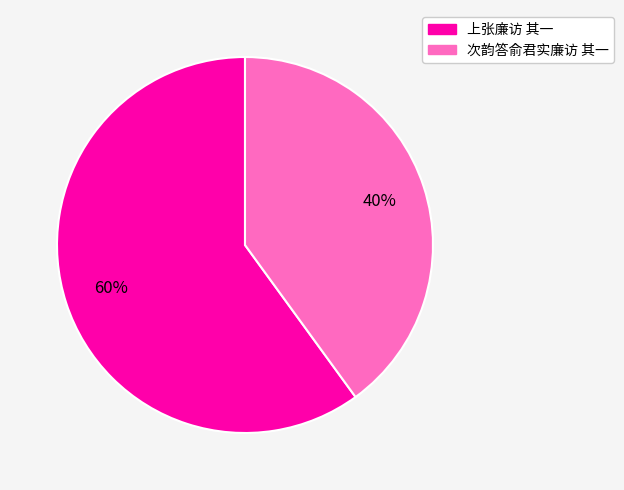

What is the largest slice in the pie chart?

上张廉访 其一